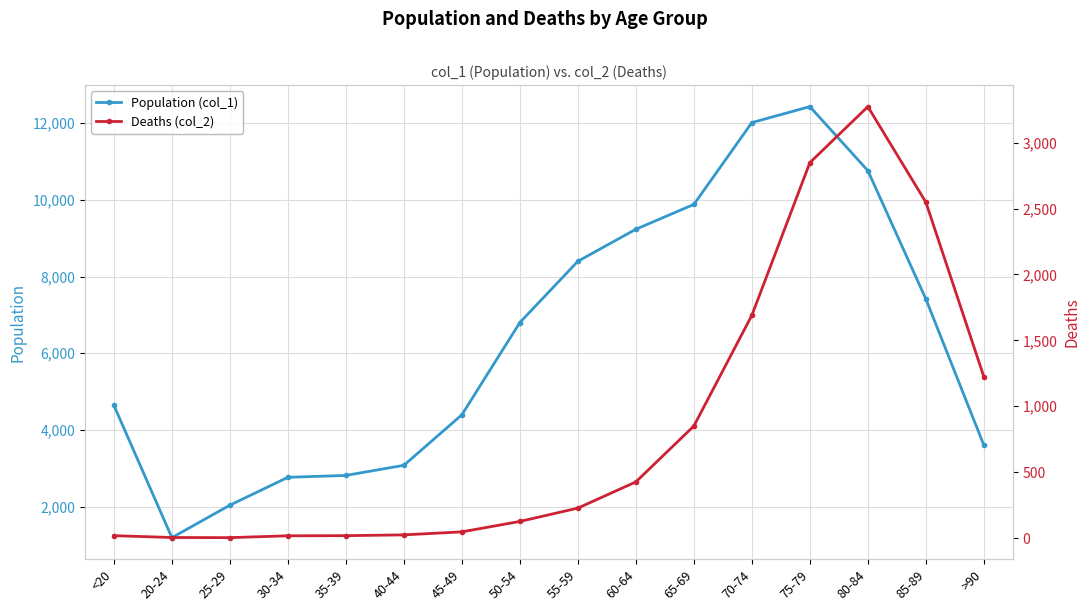

Reading left to right, transcribe all the data shown in this chart.

Population (col_1): <20=4641	20-24=1191	25-29=2038	30-34=2765	35-39=2814	40-44=3078	45-49=4396	50-54=6803	55-59=8400	60-64=9236	65-69=9883	70-74=12018	75-79=12434	80-84=10764	85-89=7417	>90=3604
Deaths (col_2): <20=18	20-24=4	25-29=3	30-34=17	35-39=18	40-44=24	45-49=47	50-54=126	55-59=227	60-64=426	65-69=850	70-74=1690	75-79=2848	80-84=3273	85-89=2548	>90=1224